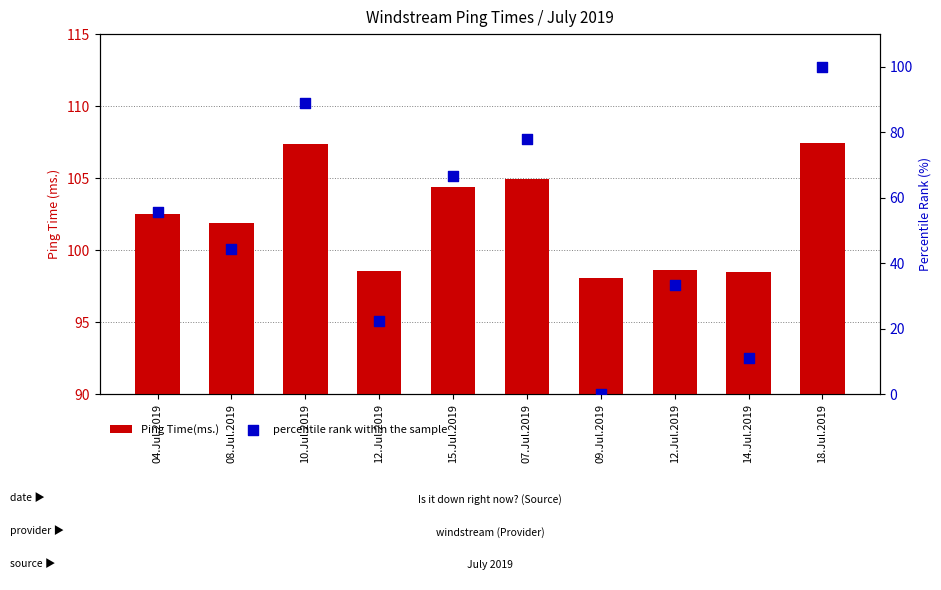

At how many categories does at least one series exceed 55?

10